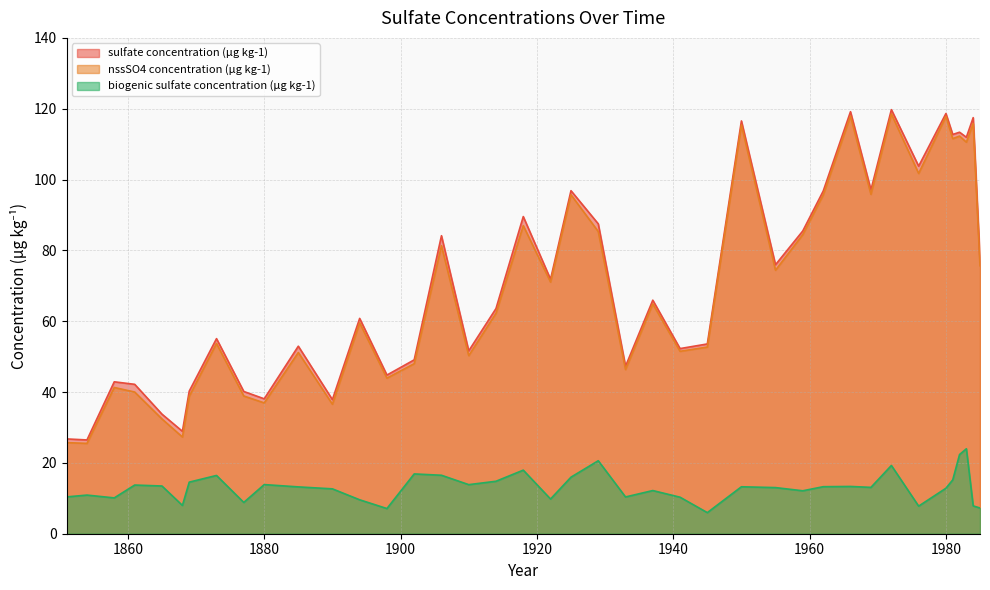

What is the difference between the second highest and second lowest values in the biogenic sulfate concentration (µg kg-1) series?

15.3